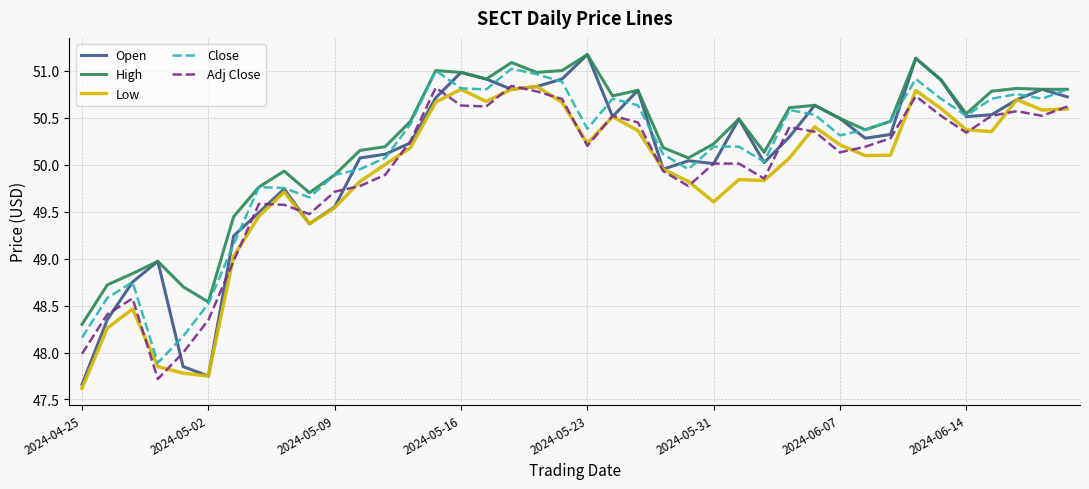

True or false: Low and High intersect in this chart.

False